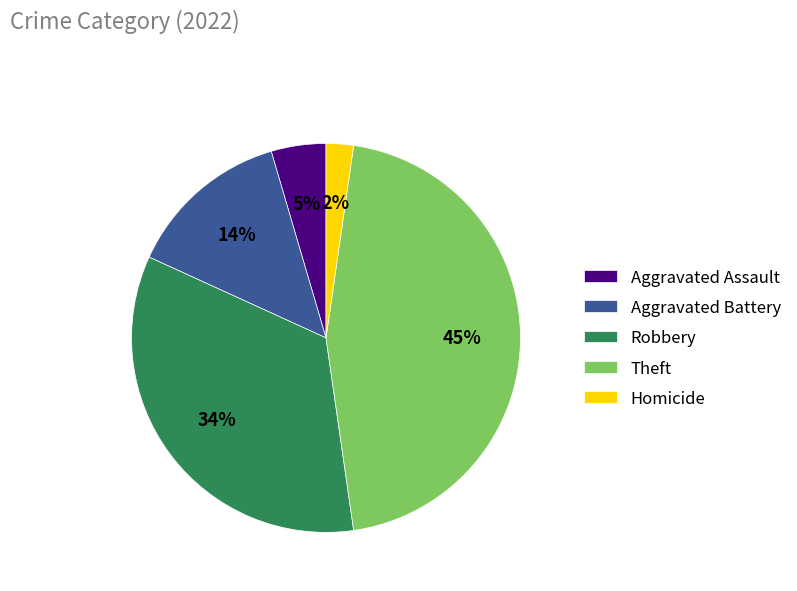

Rank the categories by value from highest to lowest.

Theft, Robbery, Aggravated Battery, Aggravated Assault, Homicide